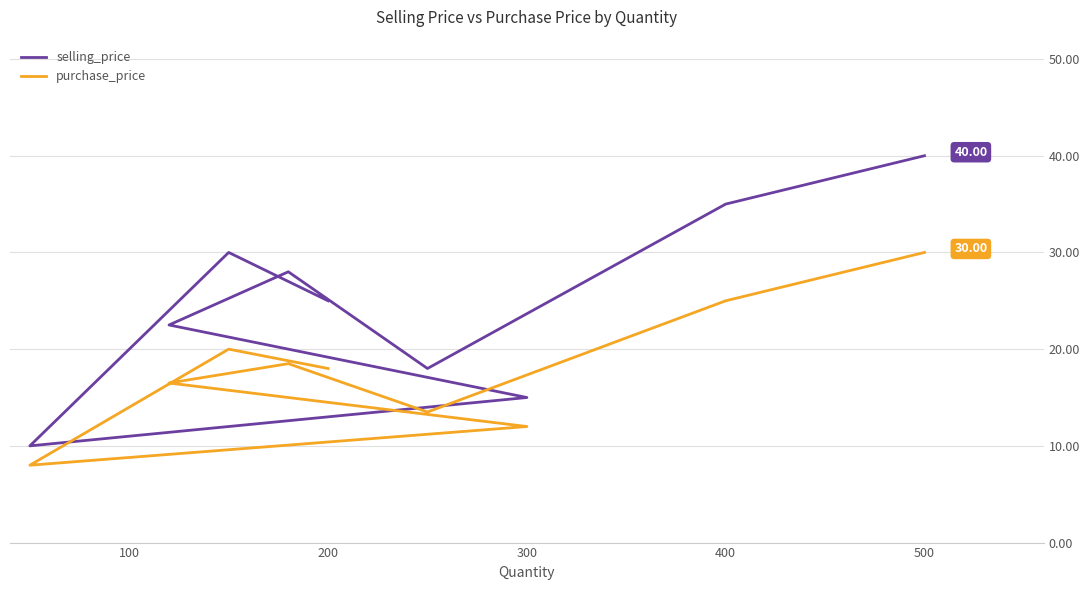

True or false: selling_price has more than 0 points higher than both neighbors.

True